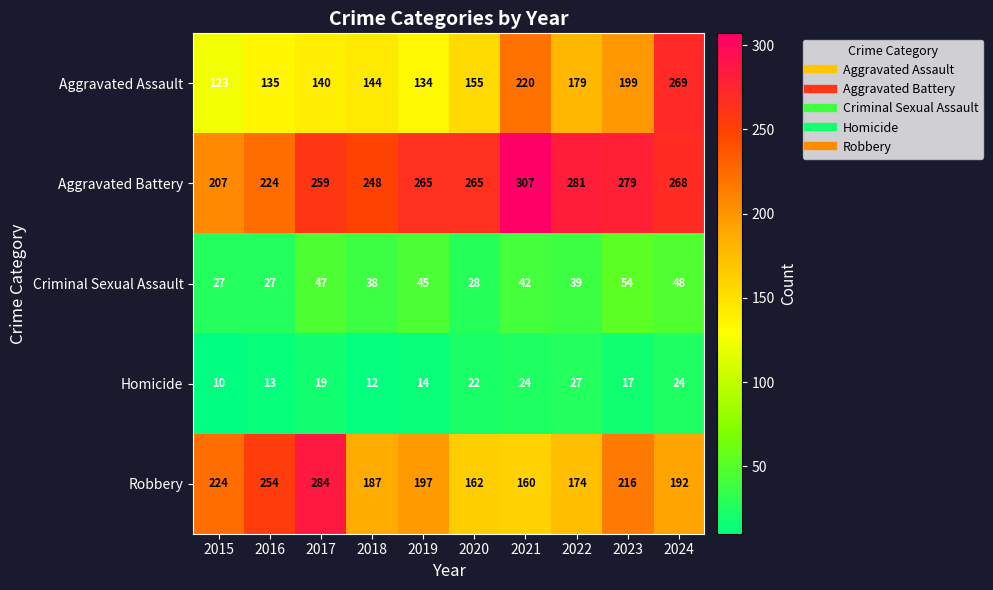

What is the maximum value for Aggravated Battery?

307